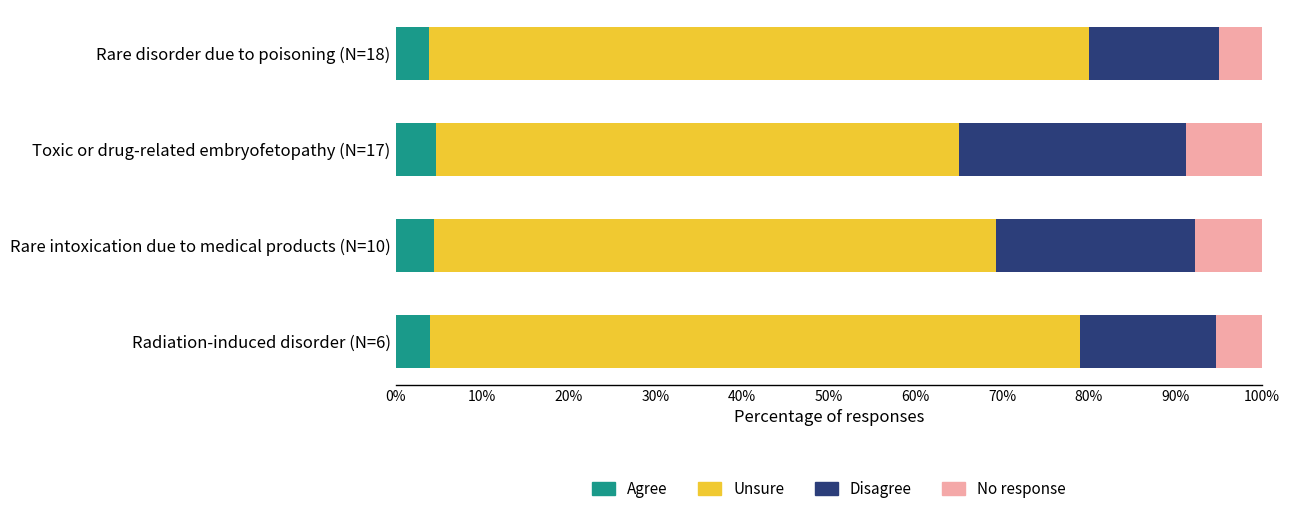

What is the total value across all series at Rare disorder due to poisoning (N=18)?

100.0